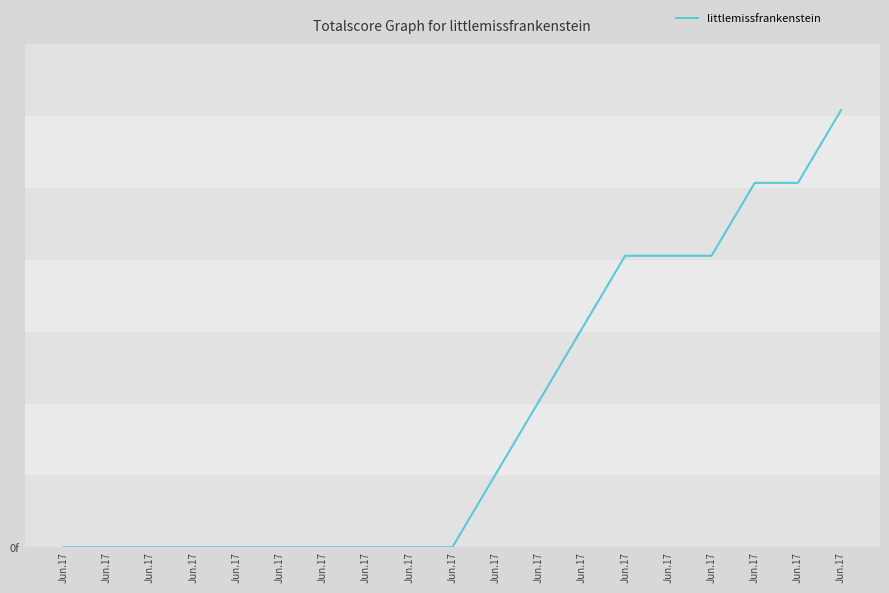

What is the average value?

2